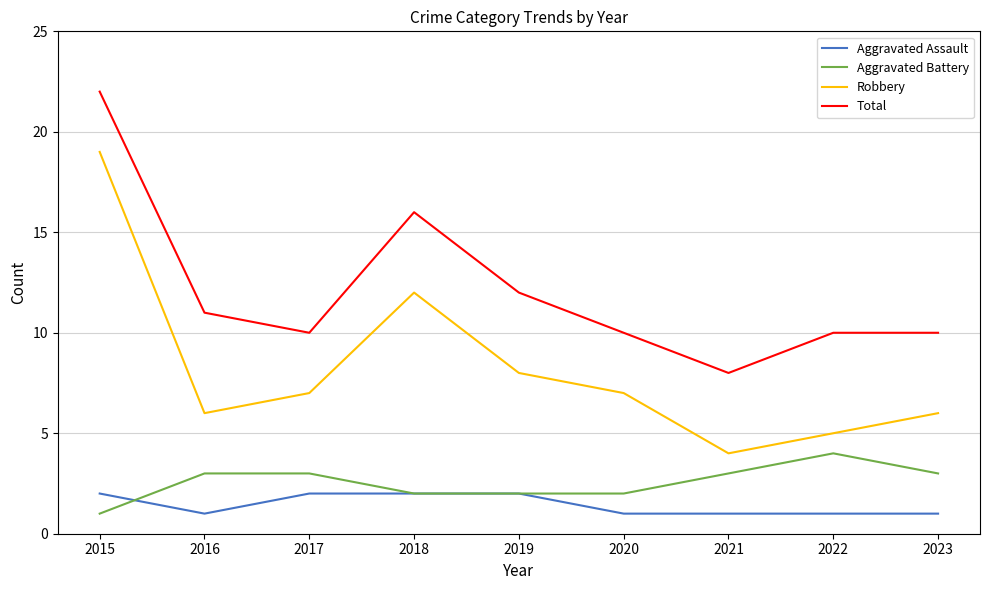

Reading left to right, transcribe all the data shown in this chart.

Aggravated Assault: 2015=2	2016=1	2017=2	2018=2	2019=2	2020=1	2021=1	2022=1	2023=1
Aggravated Battery: 2015=1	2016=3	2017=3	2018=2	2019=2	2020=2	2021=3	2022=4	2023=3
Robbery: 2015=19	2016=6	2017=7	2018=12	2019=8	2020=7	2021=4	2022=5	2023=6
Total: 2015=22	2016=11	2017=10	2018=16	2019=12	2020=10	2021=8	2022=10	2023=10